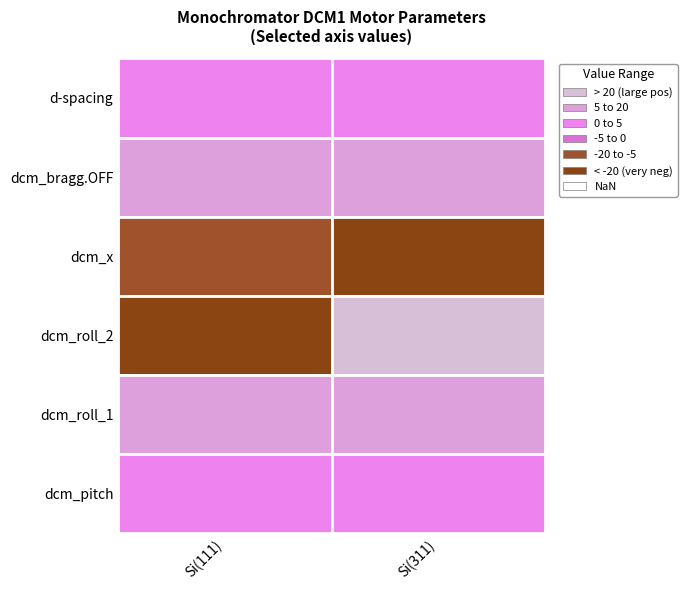

What is the difference between the d-spacing values at 1 and 0?

1.5